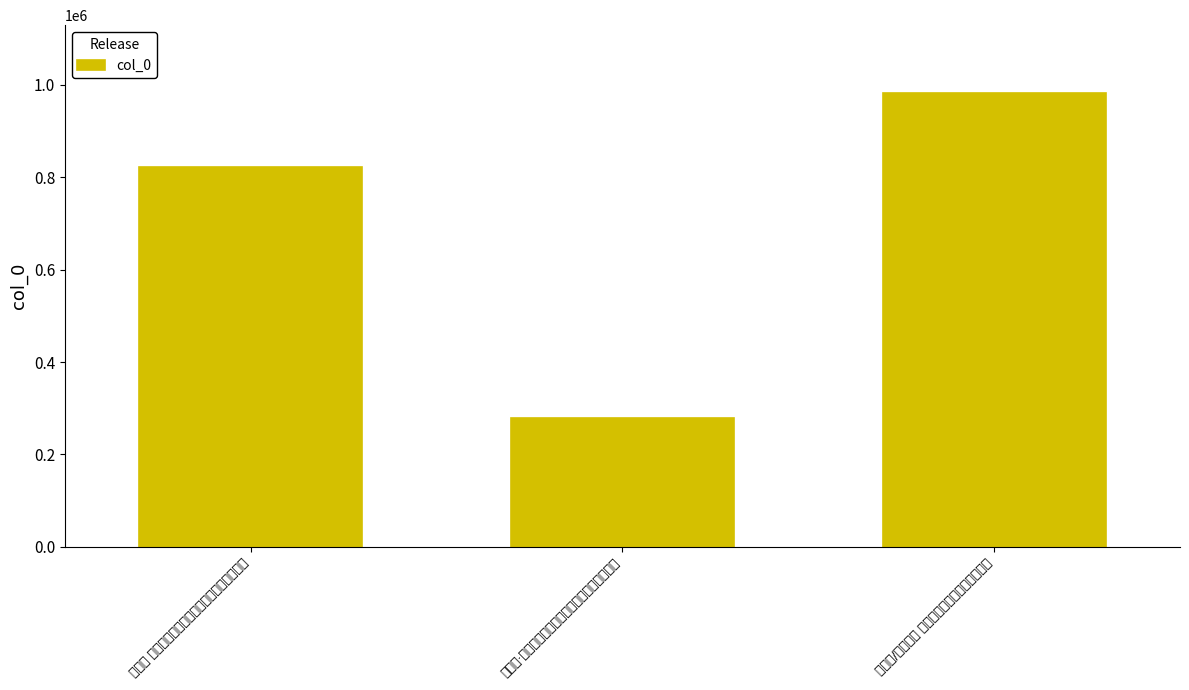

Where is the data nearest to the value 630372?

二郎神 忆浯溪旧游，和眉山杨西村恢作，寄叔子